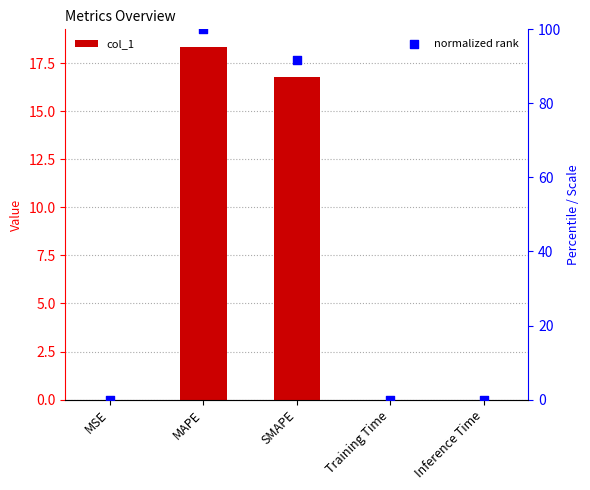

At which category is the sum across all series the highest?

MAPE